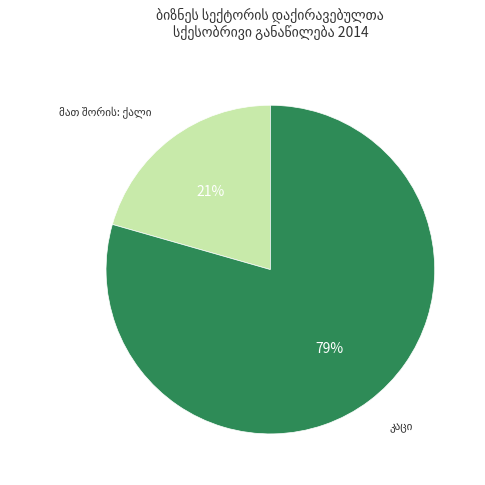

Is there any slice that represents more than half of the pie?

Yes